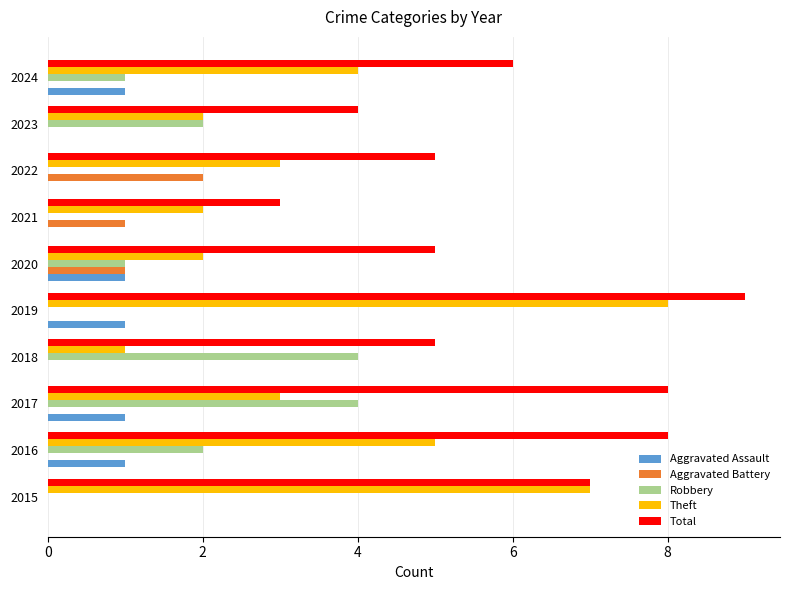

Between 2021 and 2024, which series saw the biggest shift?

Total